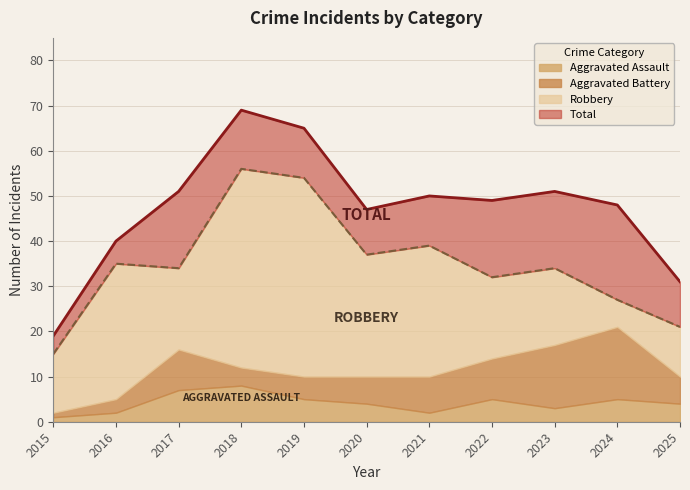

Which series has the widest spread of values?

Total